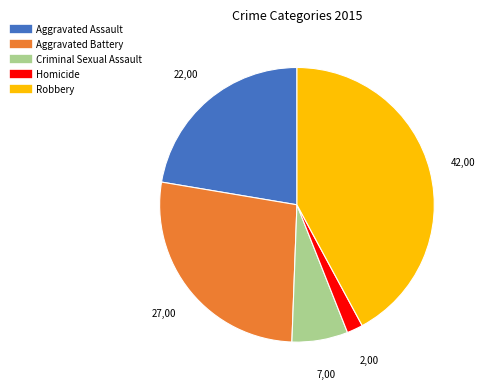

Approximately how many times larger is the value at Robbery compared to Criminal Sexual Assault?

6.4